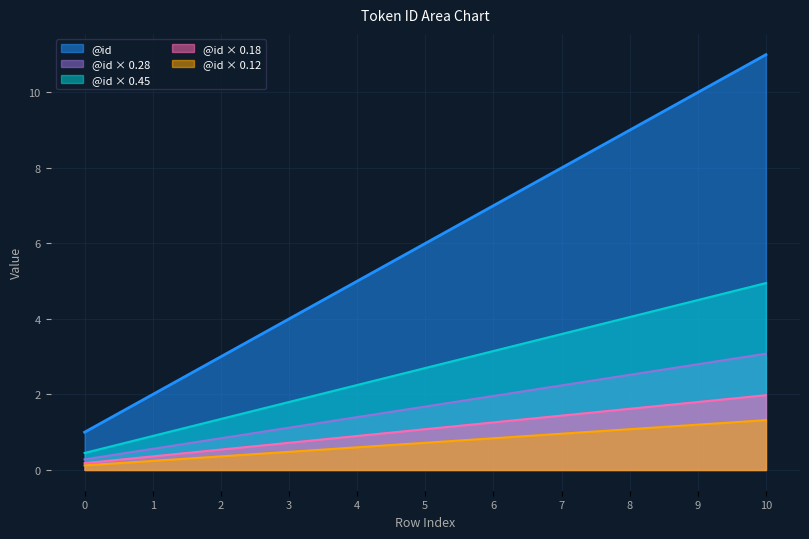

Which series has the largest total across all categories?

@id